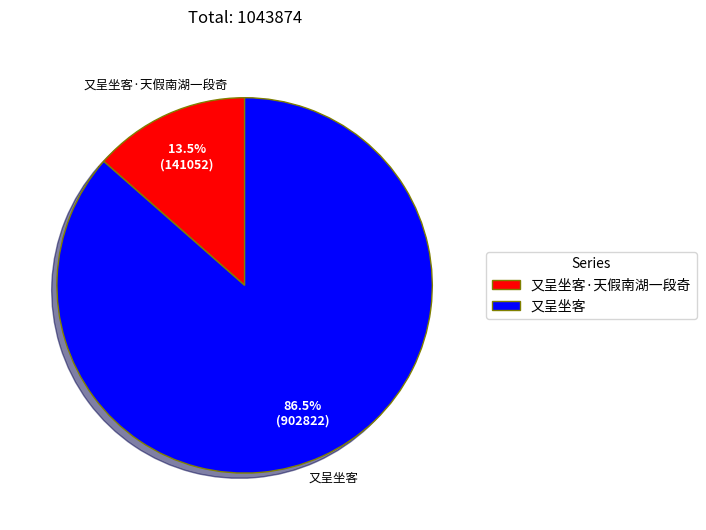

Rank the categories by value from lowest to highest.

又呈坐客·天假南湖一段奇, 又呈坐客